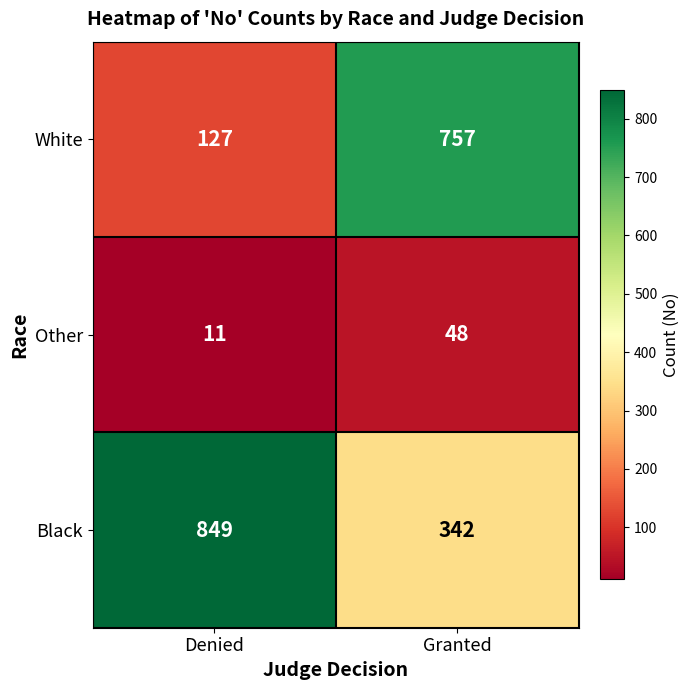

List the series in order of their peak value, highest first.

Black, White, Other